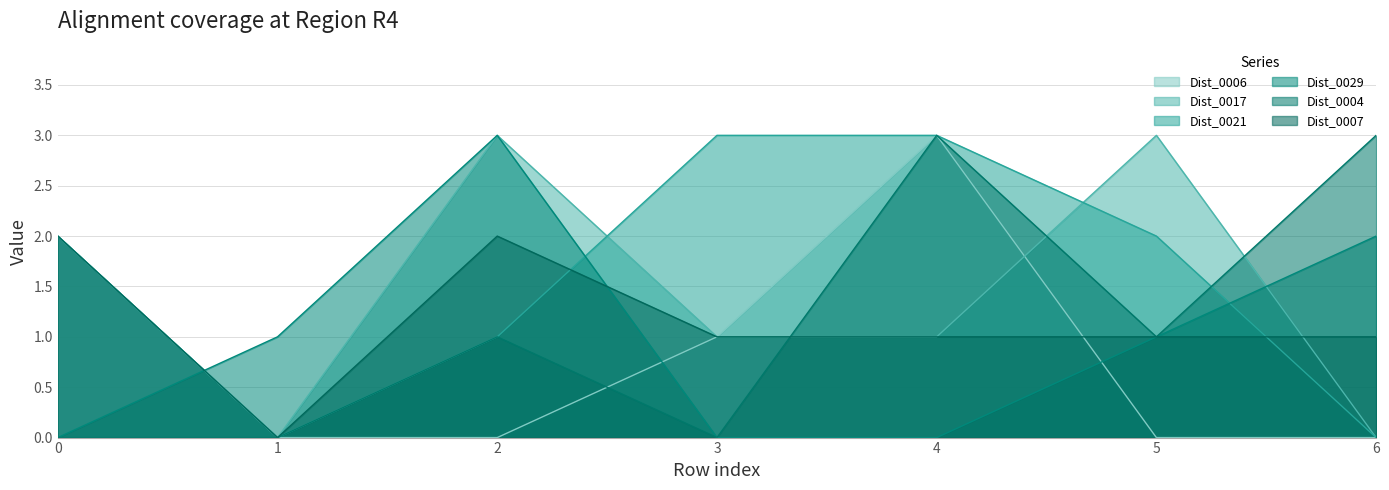

Reading right to left, extract all data points from this chart.

Dist_0006: 6=0	5=0	4=3	3=1	2=0	1=0	0=2
Dist_0017: 6=0	5=3	4=1	3=1	2=3	1=0	0=2
Dist_0021: 6=0	5=2	4=3	3=3	2=1	1=0	0=2
Dist_0029: 6=2	5=1	4=0	3=0	2=3	1=1	0=0
Dist_0004: 6=3	5=1	4=3	3=0	2=1	1=0	0=0
Dist_0007: 6=1	5=1	4=1	3=1	2=2	1=0	0=2